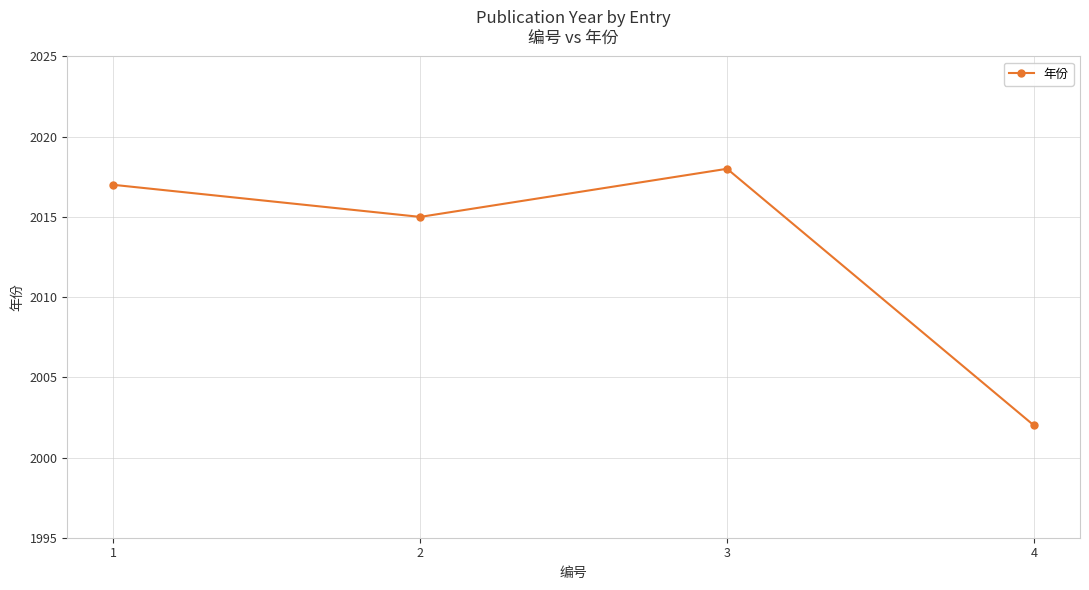

Between 3 and 4, which is larger?

3